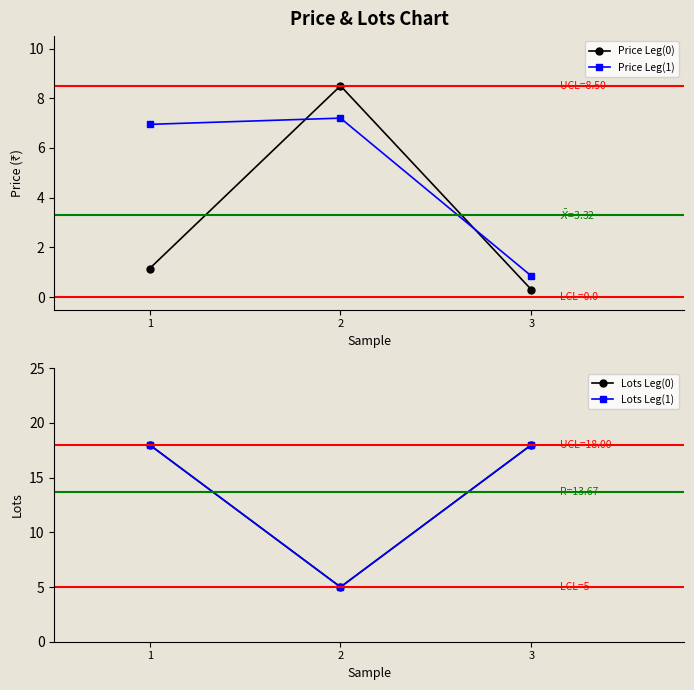

How many lines are shown in the chart?

4